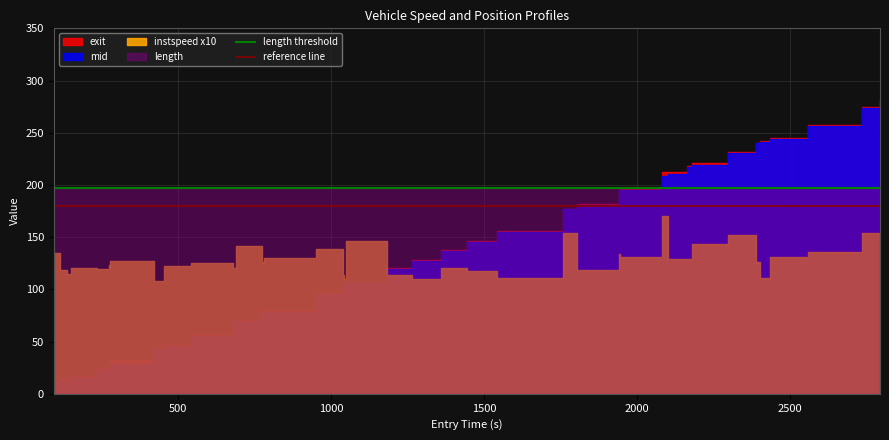

Which has a higher value, 500 or 0?

500